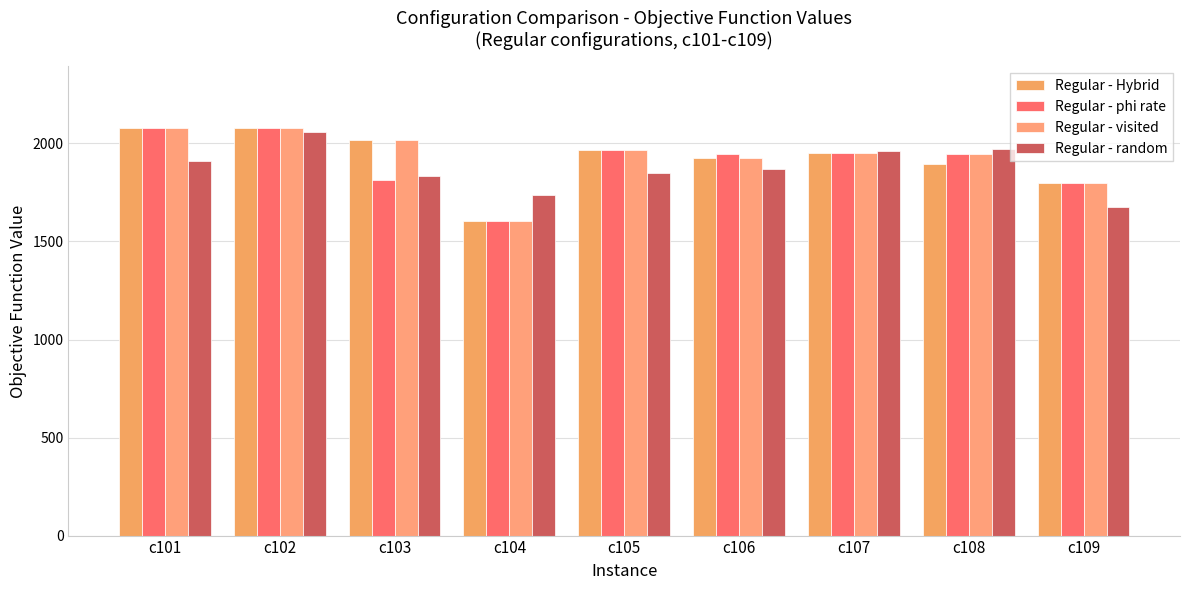

What is the minimum value shown in the chart?

1603.2